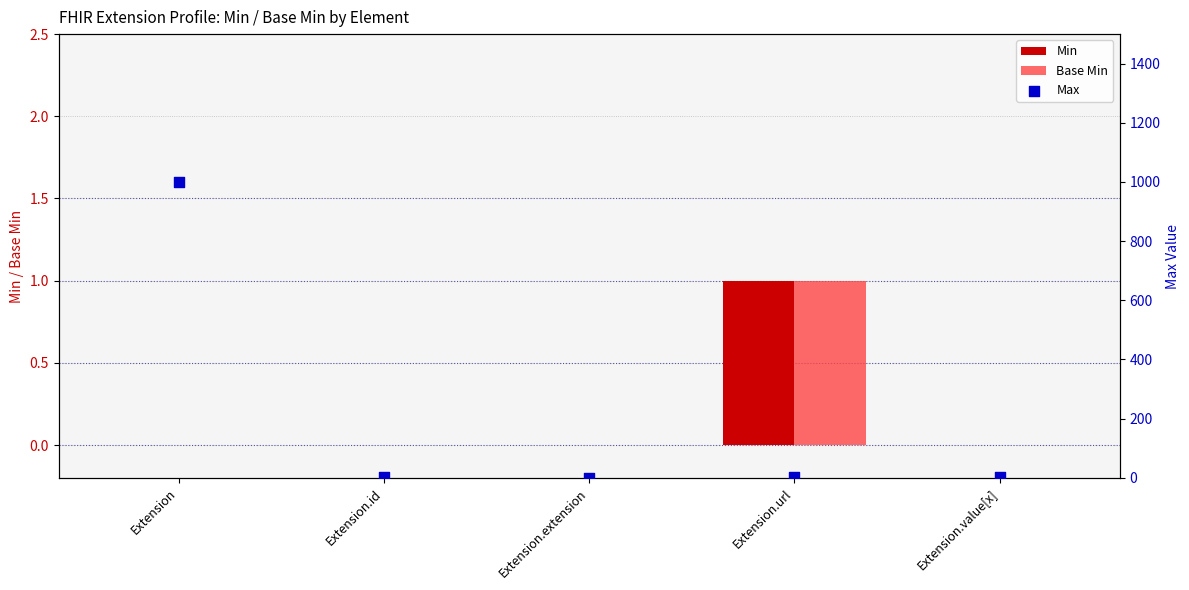

At how many categories does at least one series exceed 289?

1